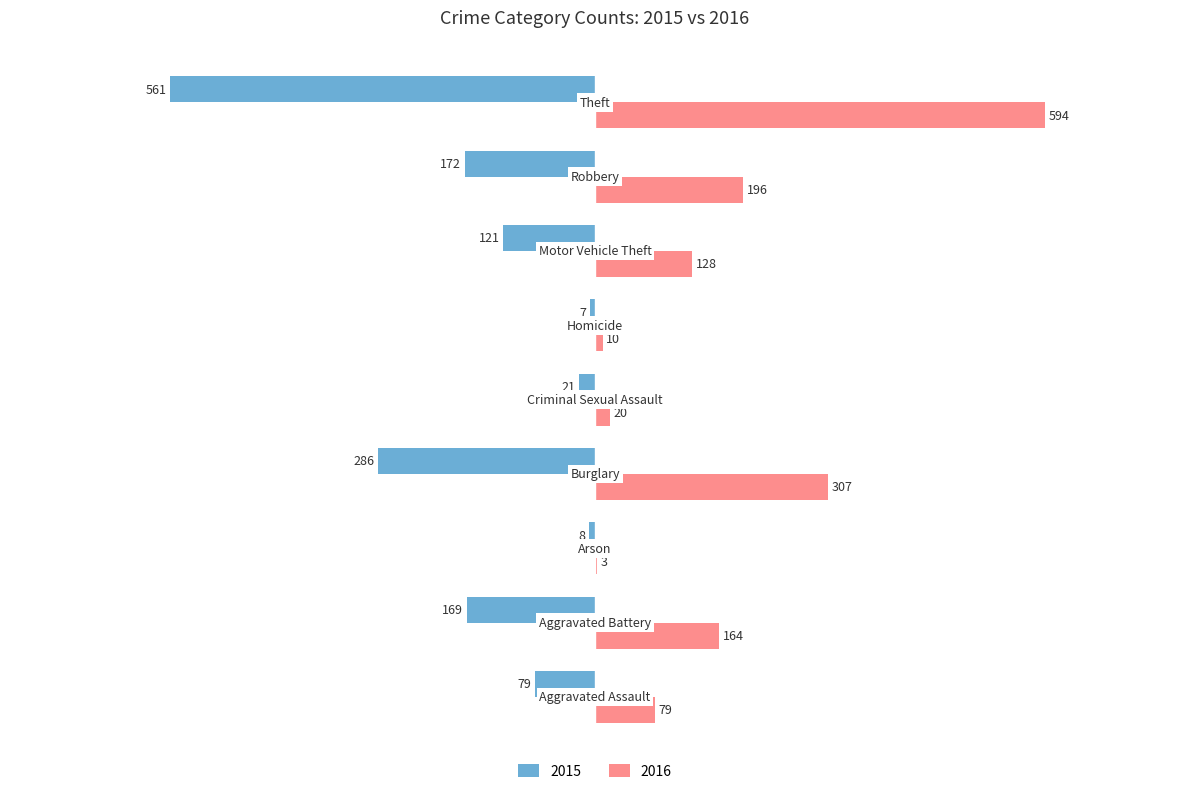

Which series has the largest total across all categories?

2016